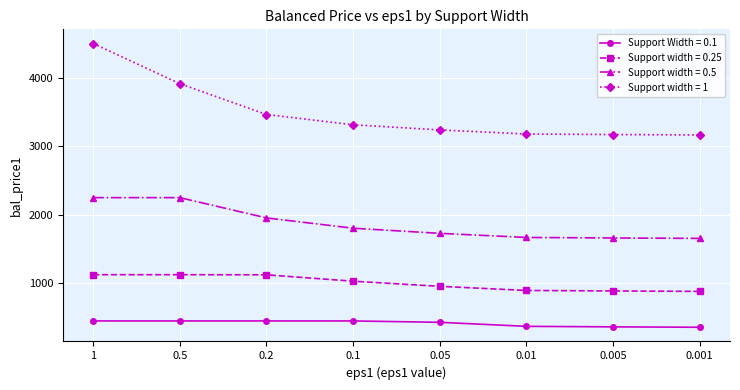

What is the difference between the maximum and minimum values in the Support width = 1 series?

1334.9